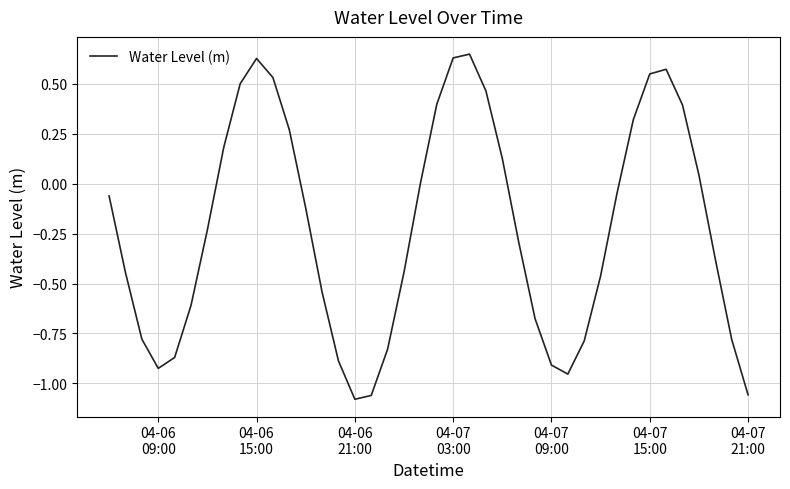

What is the difference between the maximum and minimum values?

1.7